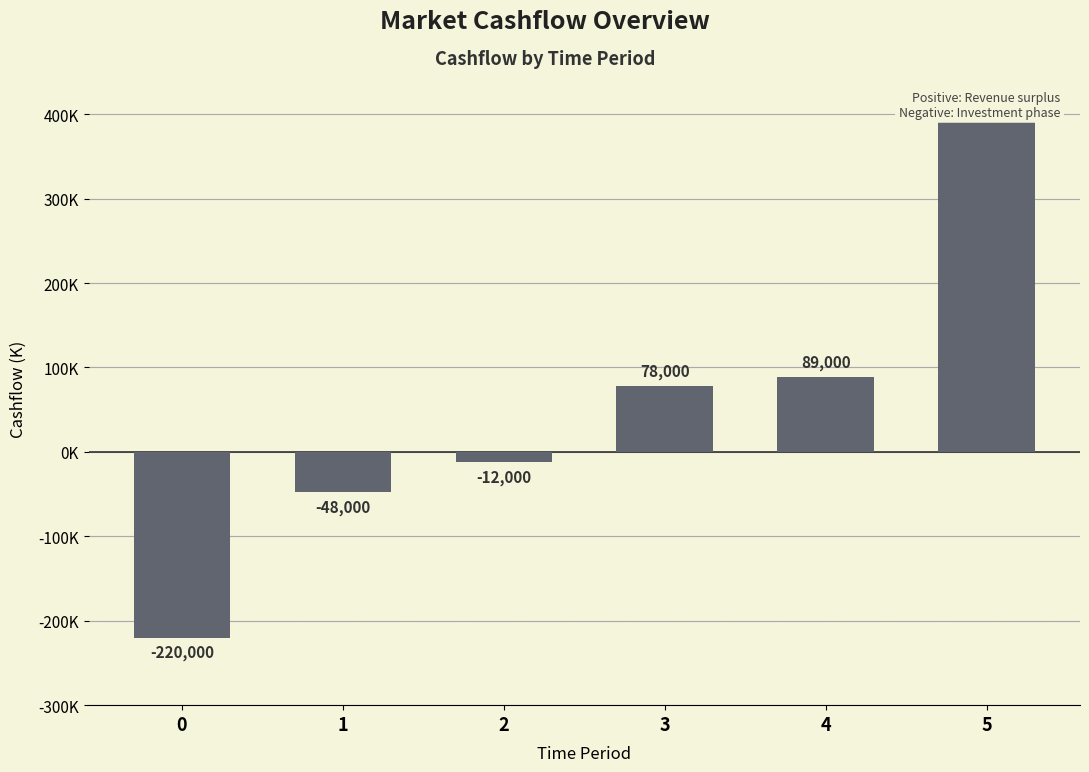

List the labels in order of value, smallest first.

0, 1, 2, 3, 4, 5